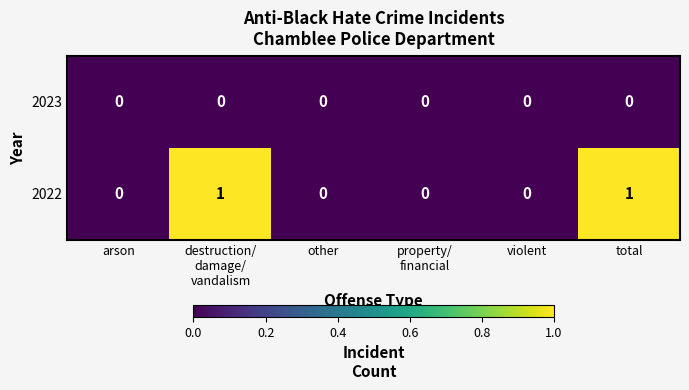

Which series has the largest total across all categories?

2022